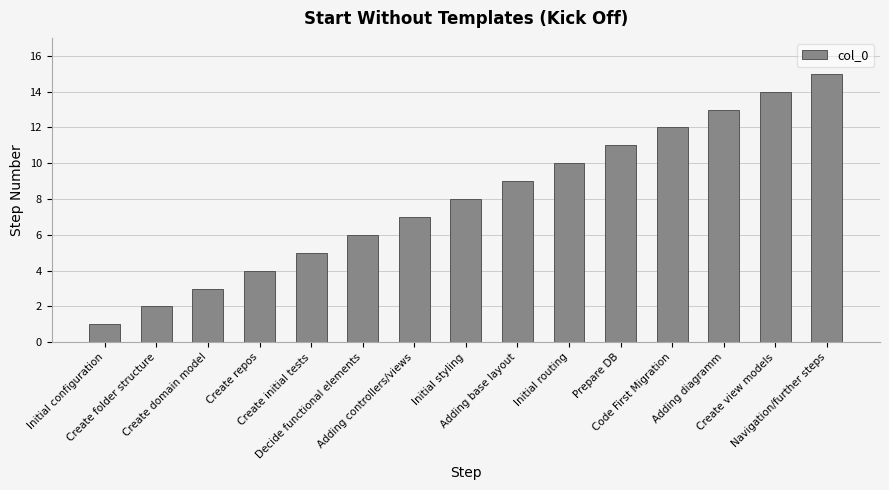

True or false: the data shows 12 at Initial styling.

False